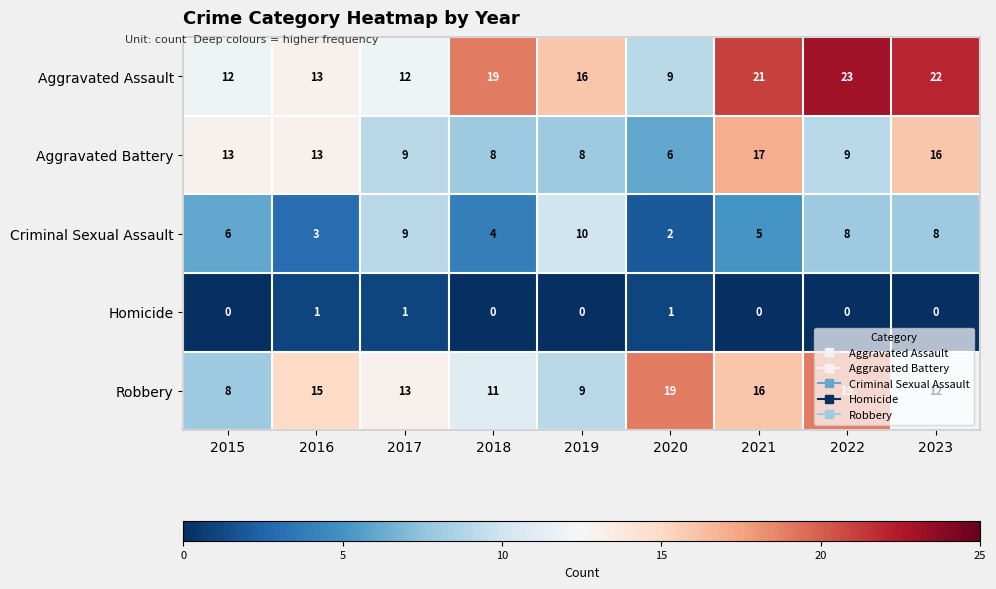

How many values in Homicide are above zero?

3